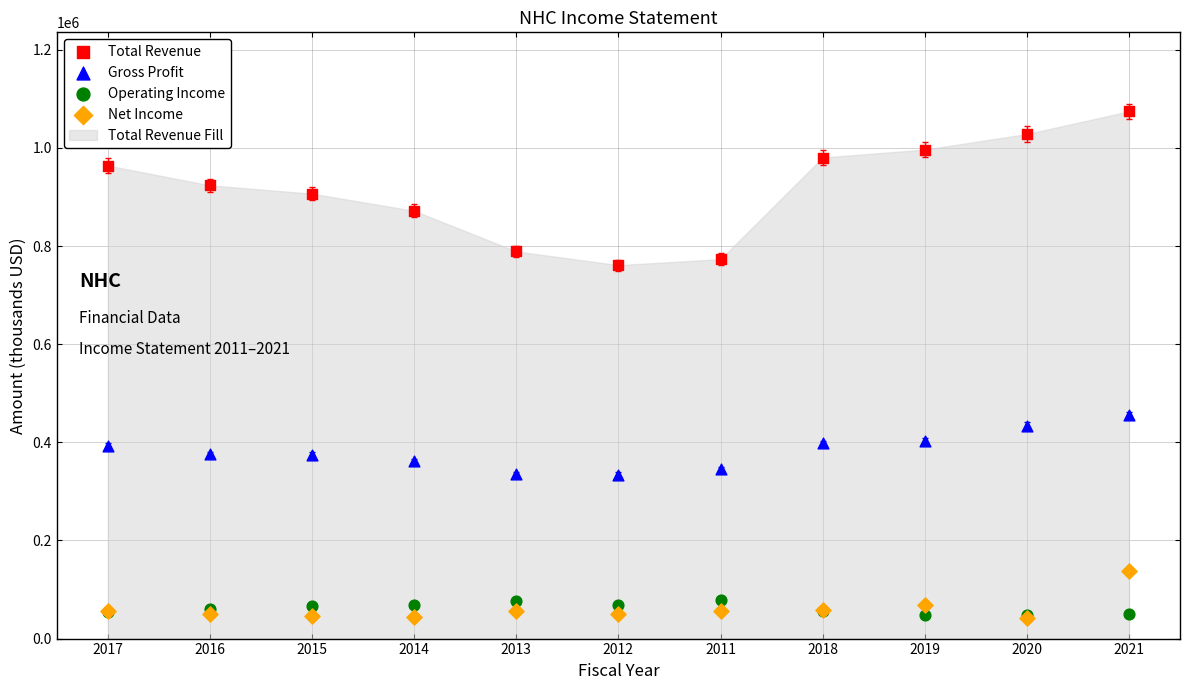

Which series has the widest spread of Y values?

Total Revenue